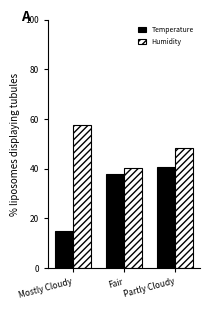

Which series changed the most between Fair and Partly Cloudy?

Humidity